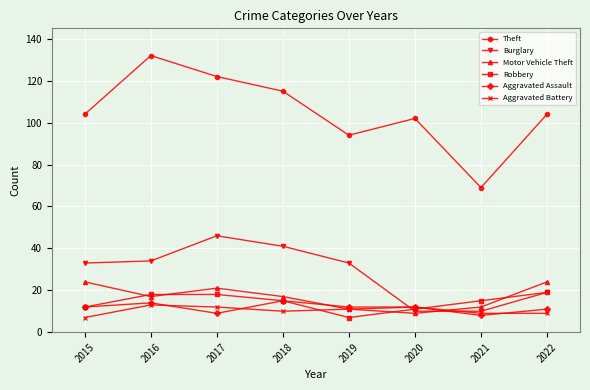

What is the difference between the maximum and minimum values in the Aggravated Battery series?

6